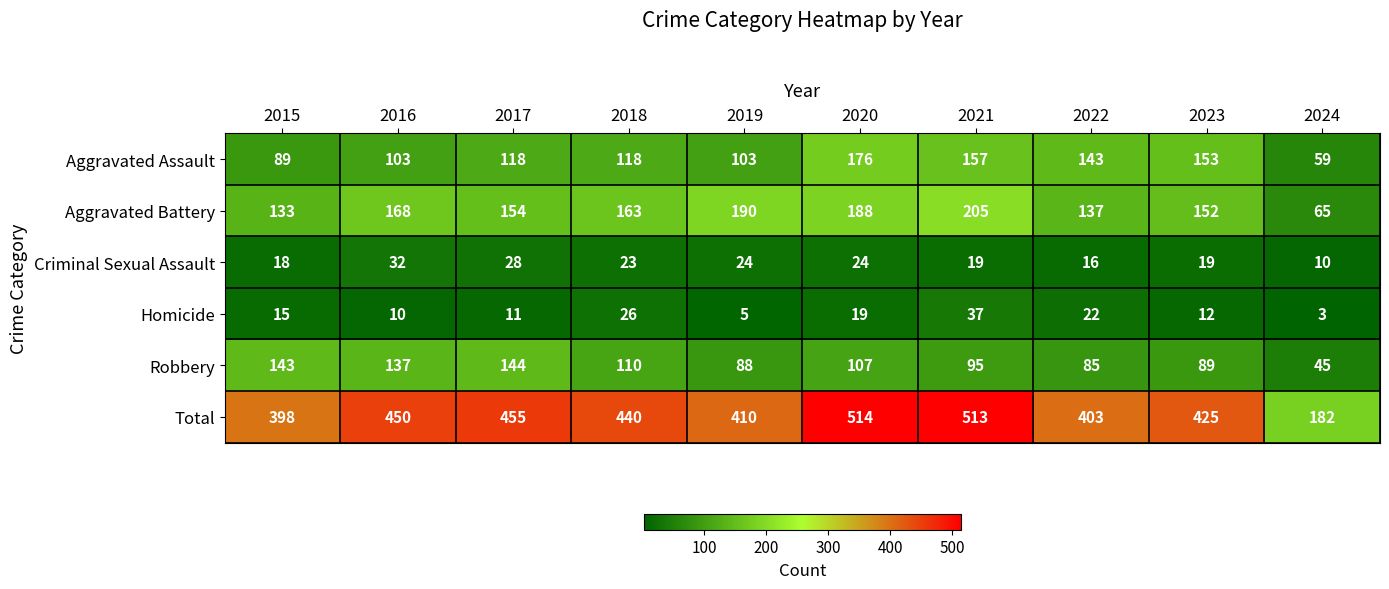

What is the total value across all series at 2020?

1028